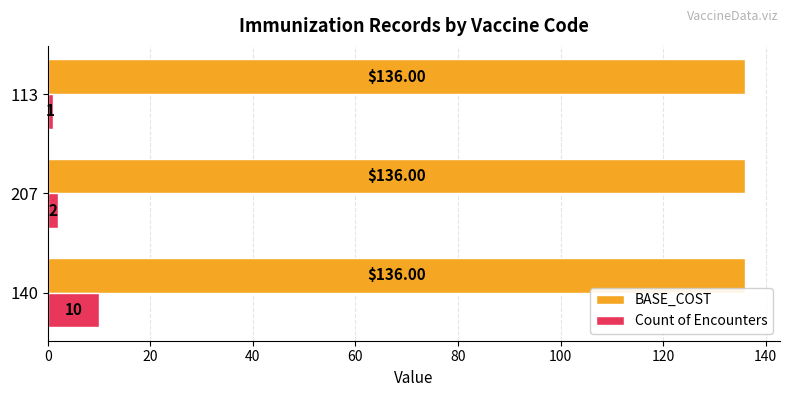

Rank the categories by Count of Encounters value from highest to lowest.

140, 207, 113